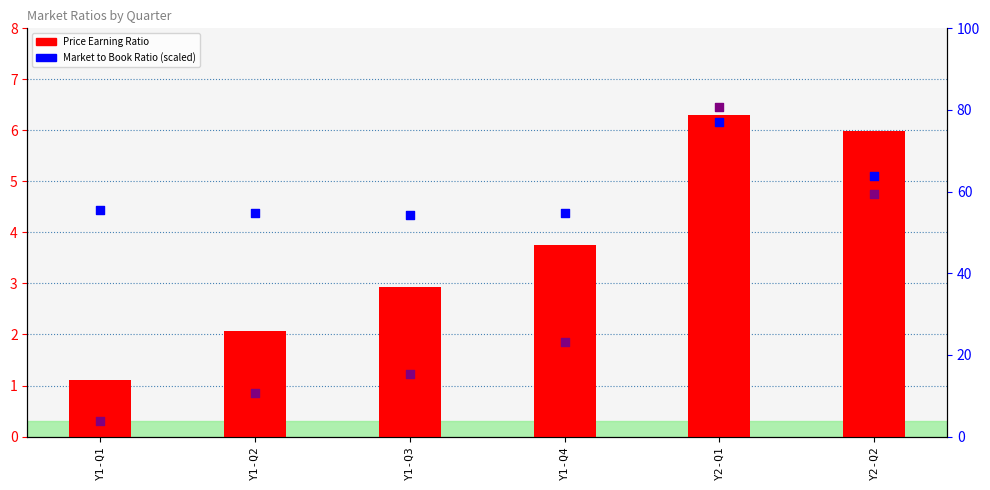

What is the total value across all series at Y2-Q1?

164.0